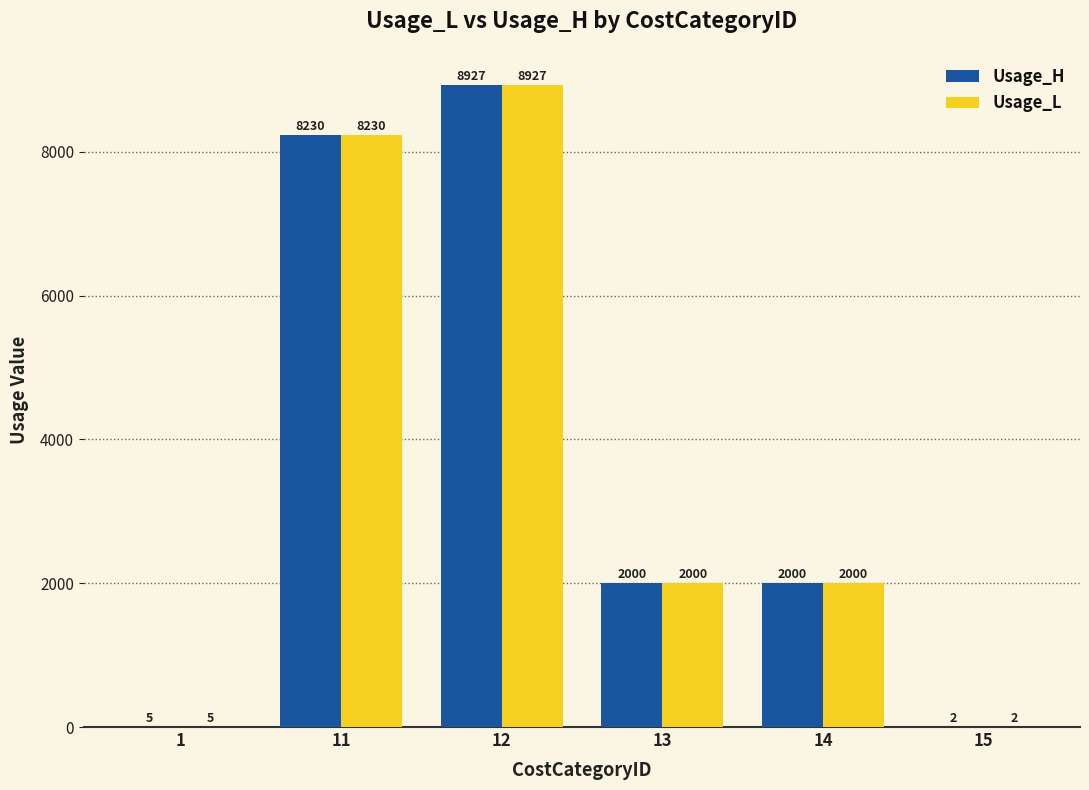

Which category has the highest value in the Usage_H series?

12